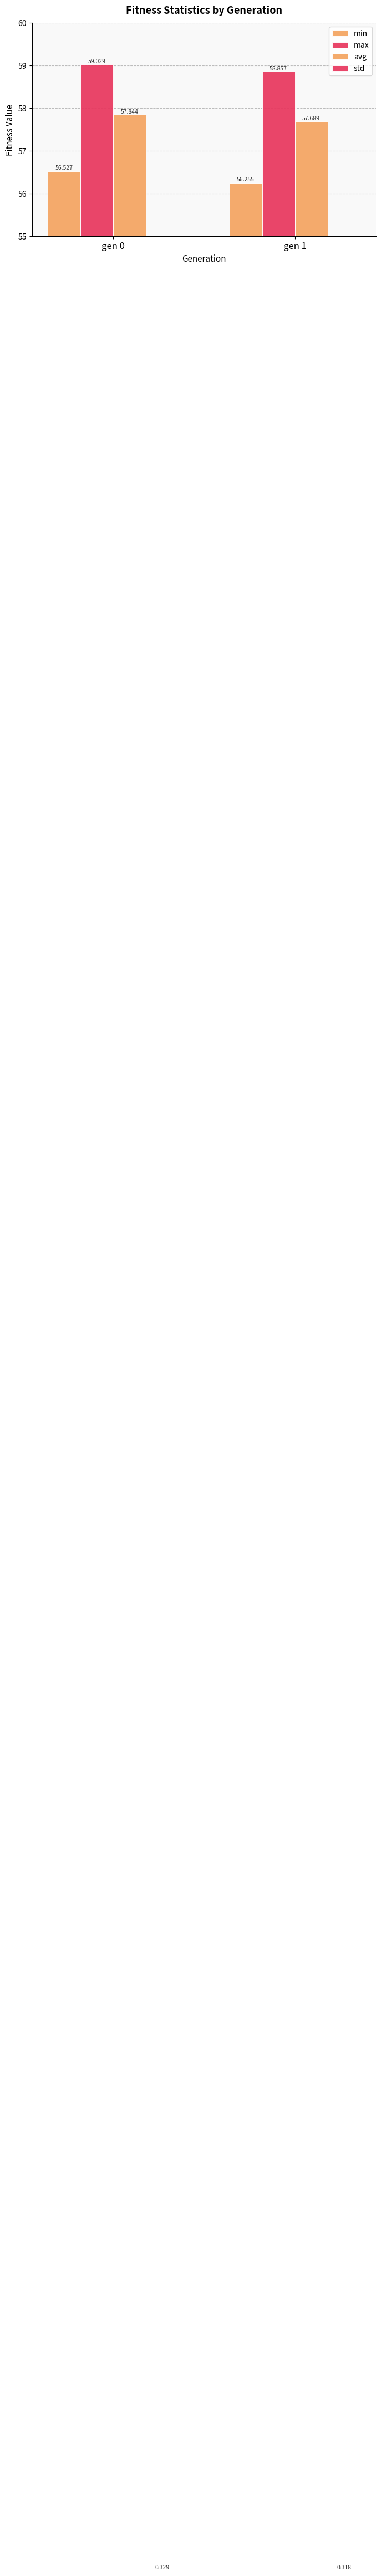

Reading left to right, what are all the values shown in this chart?

min: 56.5	56.3
max: 59.0	58.9
avg: 57.8	57.7
std: 0.3	0.3